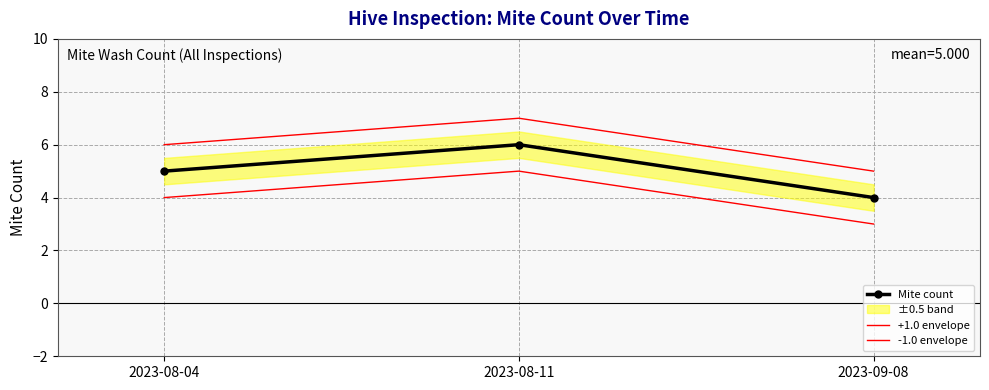

At which label does Mite count first exceed 5?

2023-08-11